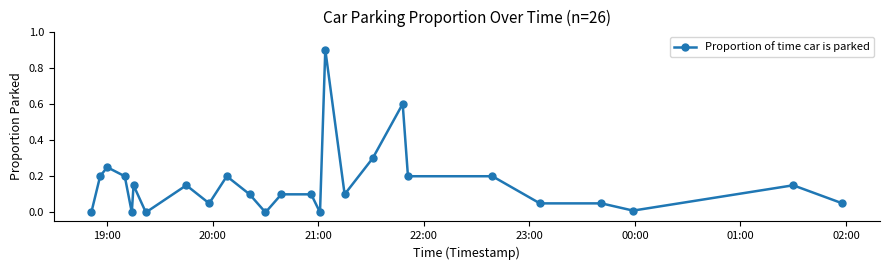

Does the chart have visible grid lines?

No